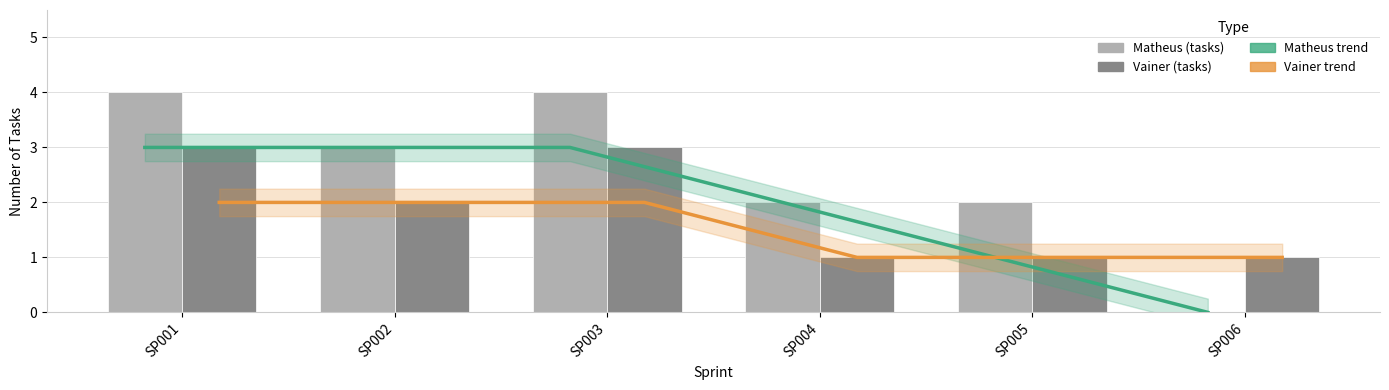

Which has a higher value, SP002 or SP004?

SP002